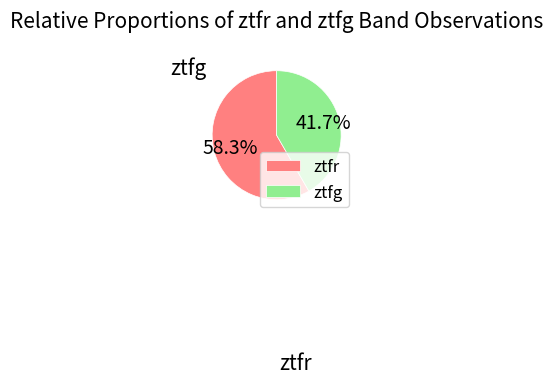

What percentage do ztfg and ztfr together represent?

100.0%